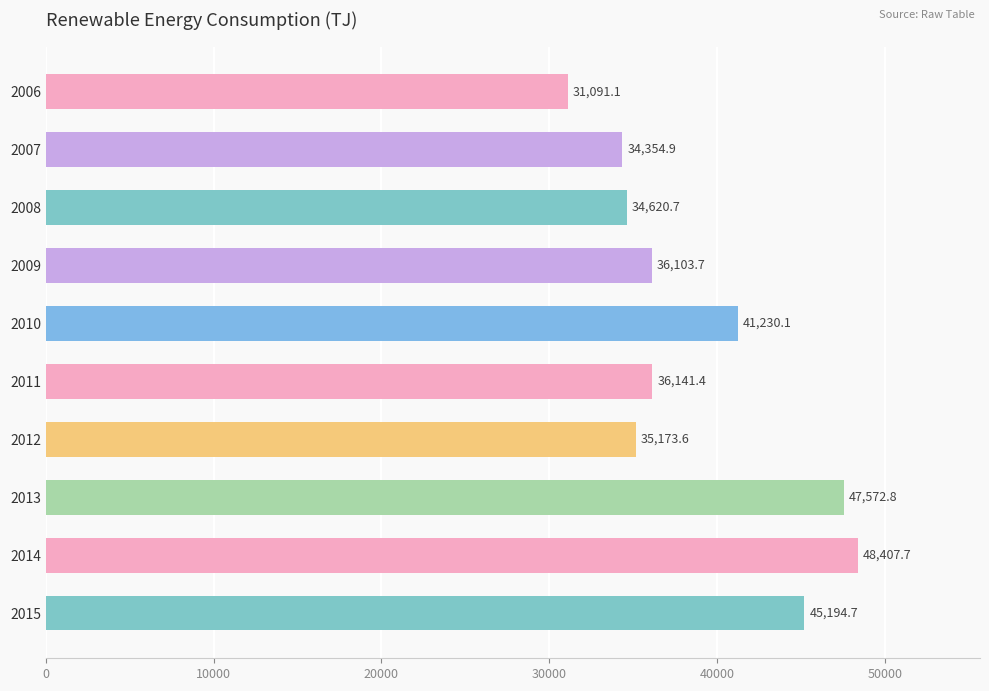

Rank the categories by value from highest to lowest.

2014, 2013, 2015, 2010, 2011, 2009, 2012, 2008, 2007, 2006